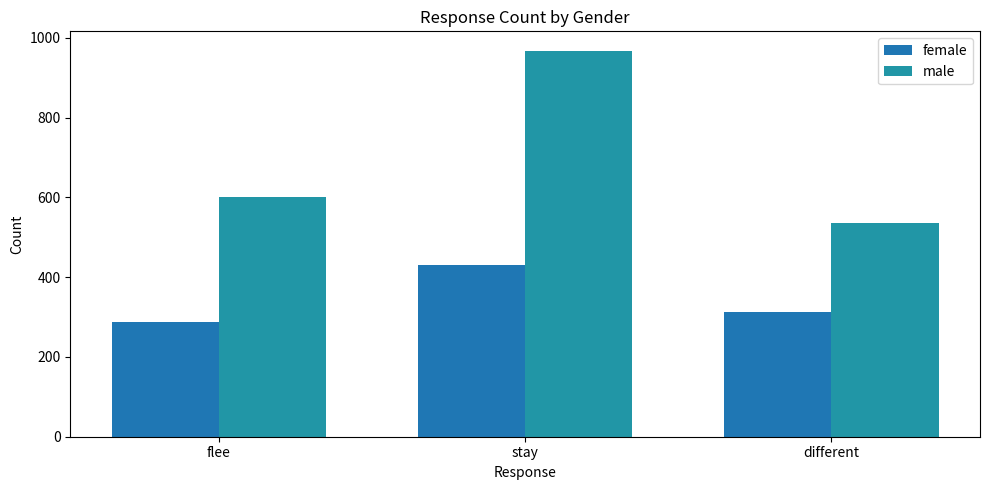

True or false: male has a value of 206 at flee.

False